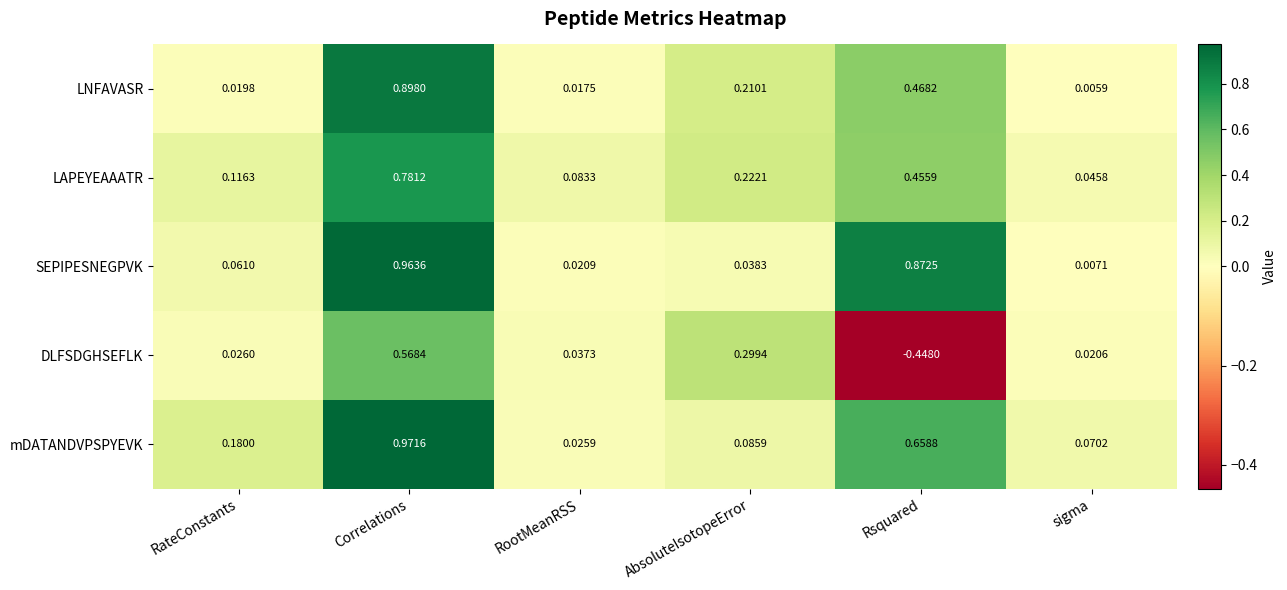

Between RateConstants and AbsoluteIsotopeError, which series saw the biggest shift?

DLFSDGHSEFLK